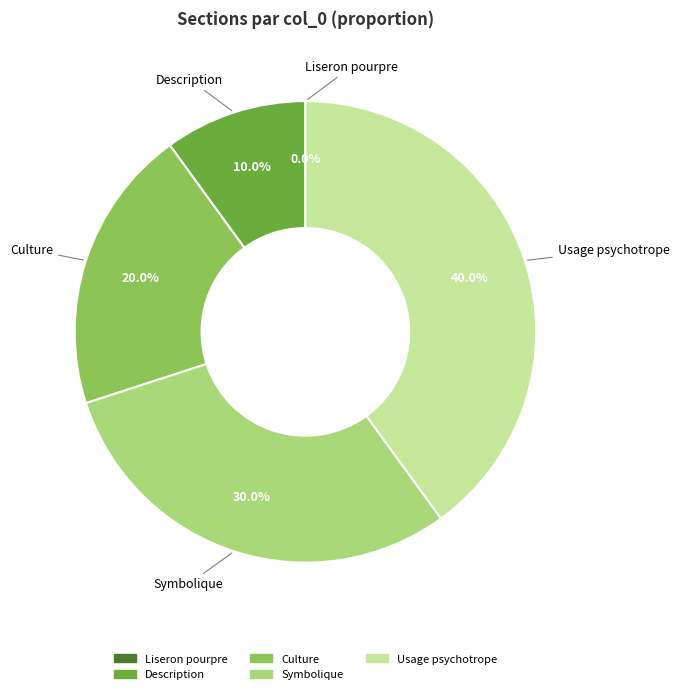

How much of the chart is everything except Usage psychotrope?

60.0%